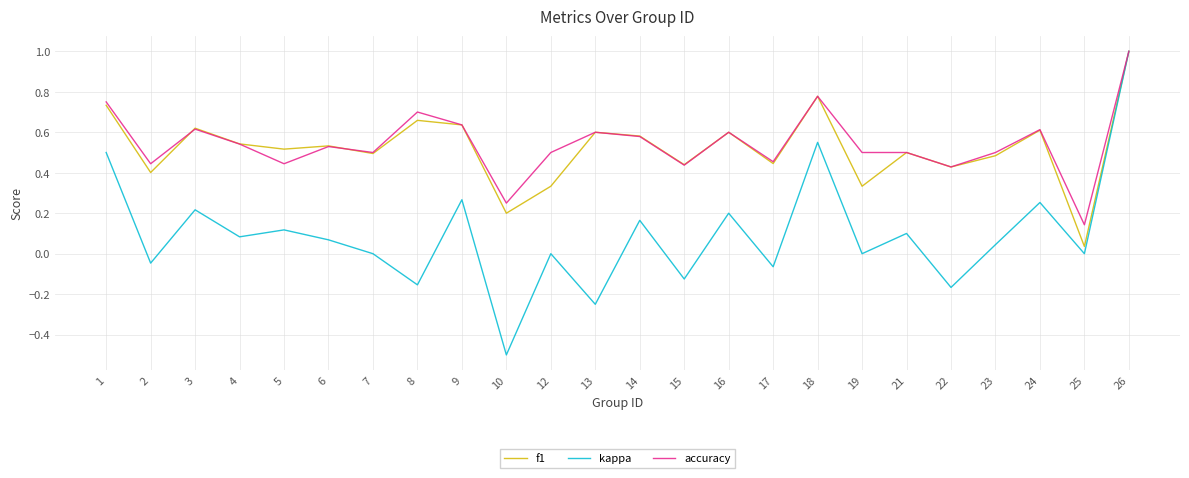

What is the maximum value for accuracy?

1.0